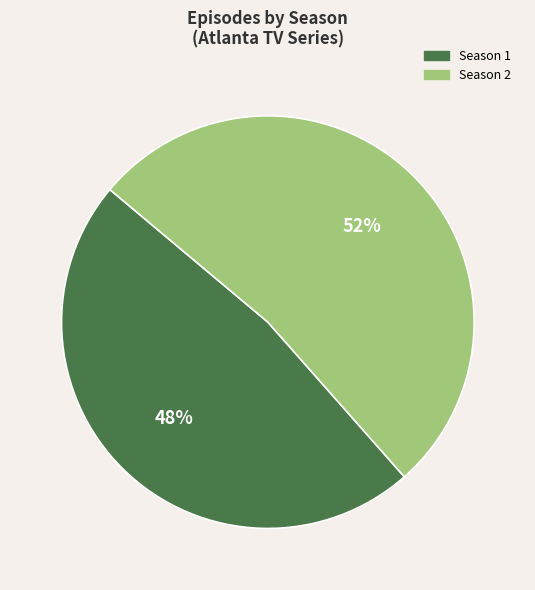

Is the sum of Season 2 and Season 1 greater than half?

Yes